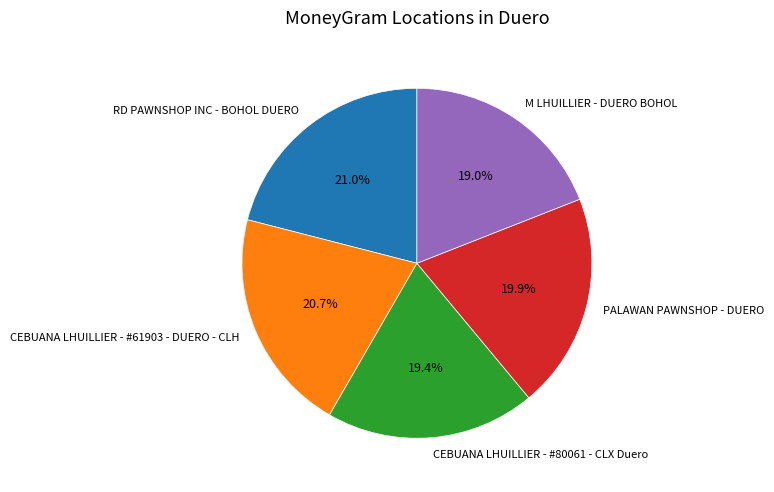

What percentage is the RD PAWNSHOP INC - BOHOL DUERO slice, to the nearest percent?

21%